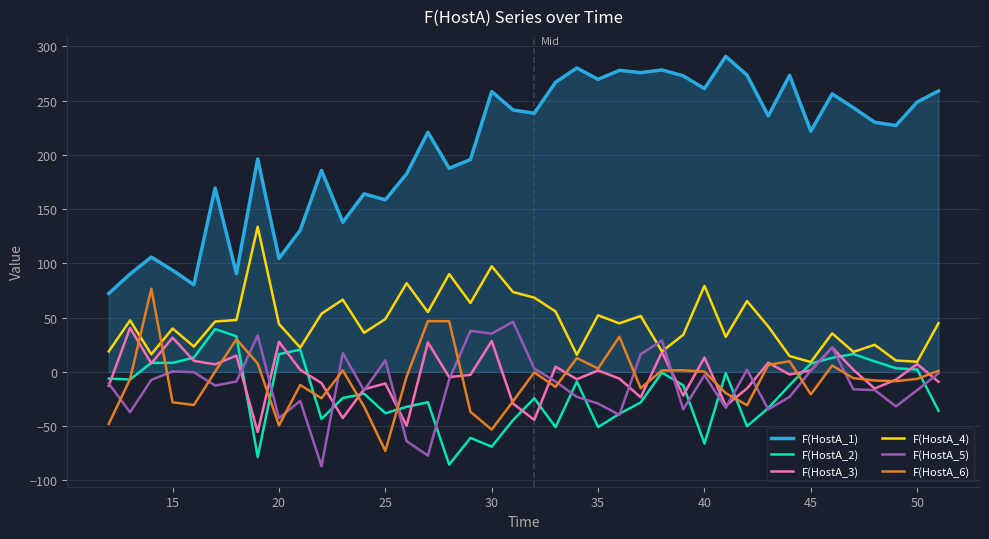

True or false: F(HostA_1) has more than 2 points higher than both neighbors.

True